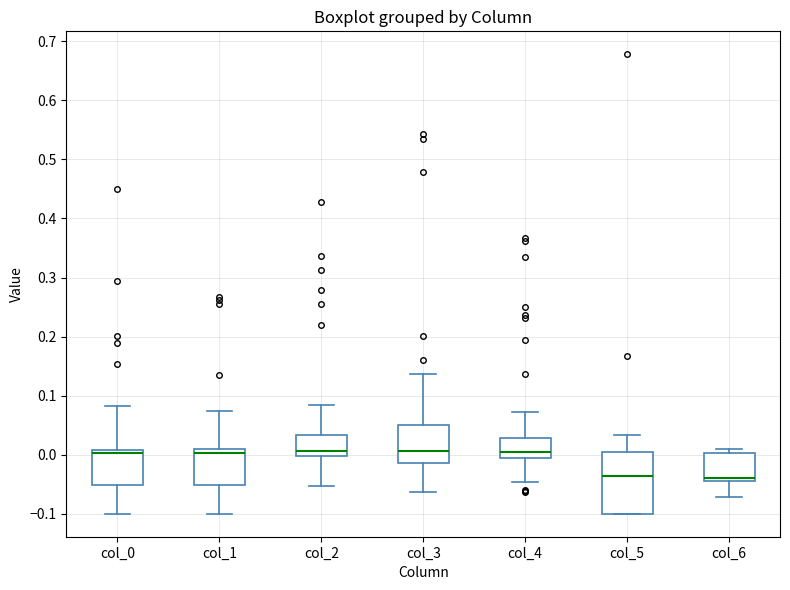

Where is the upper edge of the box for col_4 on the y-axis? The values are not printed on the chart, so give them approximately, as read against the axis.

0.03